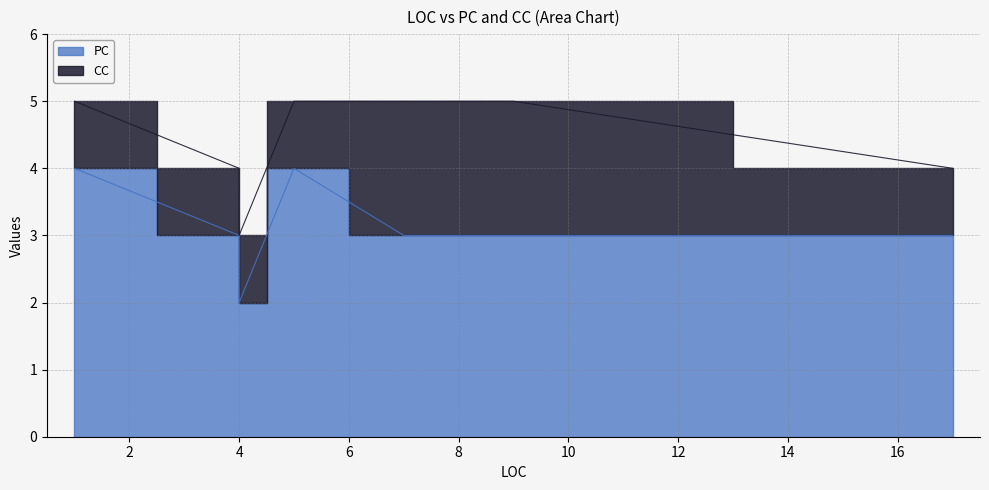

What is the value of the PC point at the 4th from the left?

3